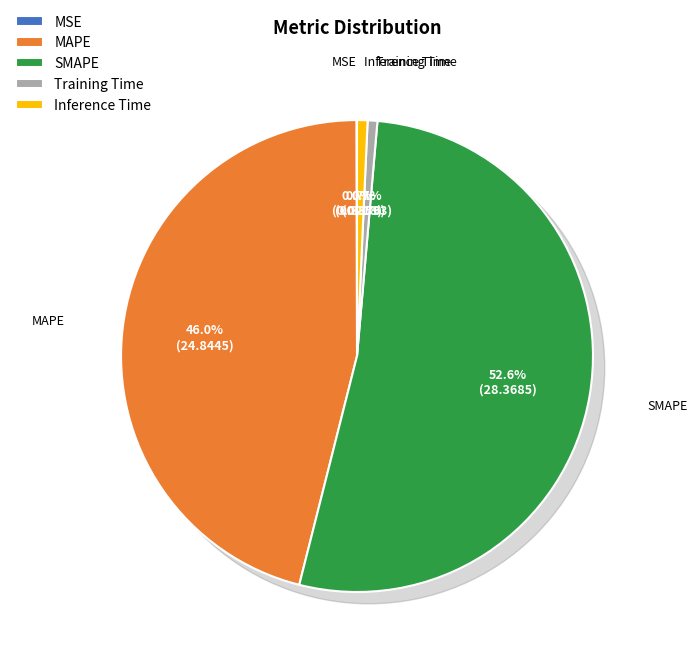

Which category has the smallest portion of the pie?

MSE